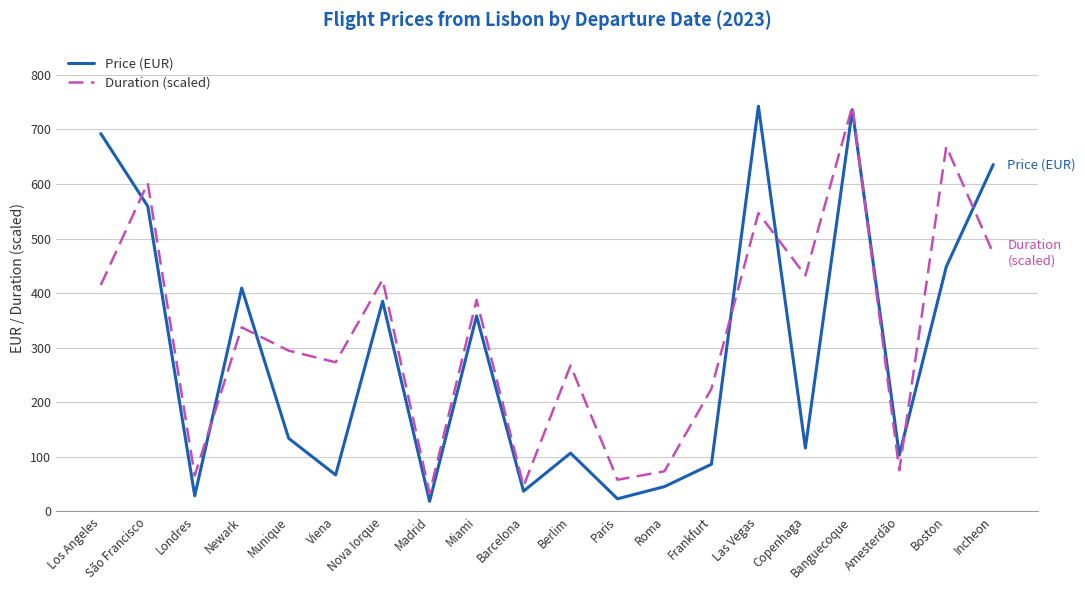

Rank the series by their average value, from lowest to highest.

Price (EUR), Duration (scaled)